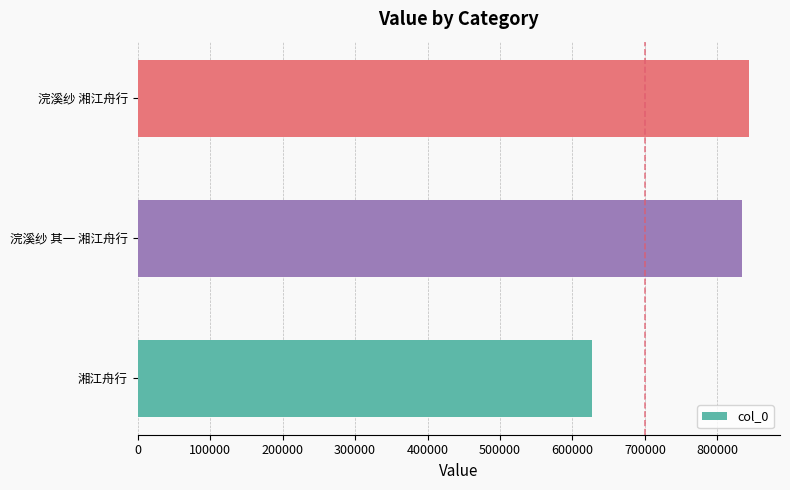

What is the greatest value displayed?

844192